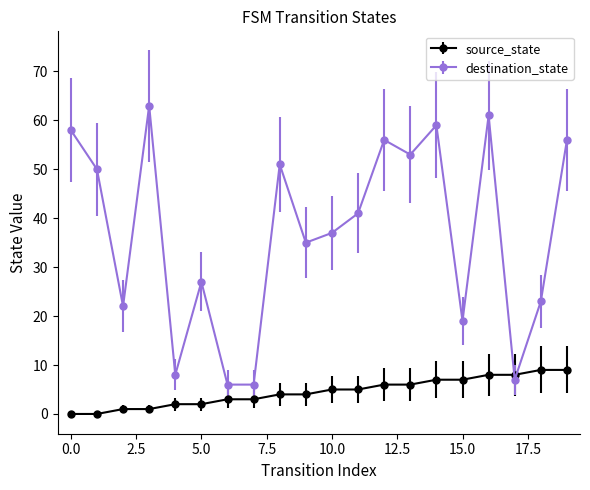

Which series has the largest total across all categories?

destination_state